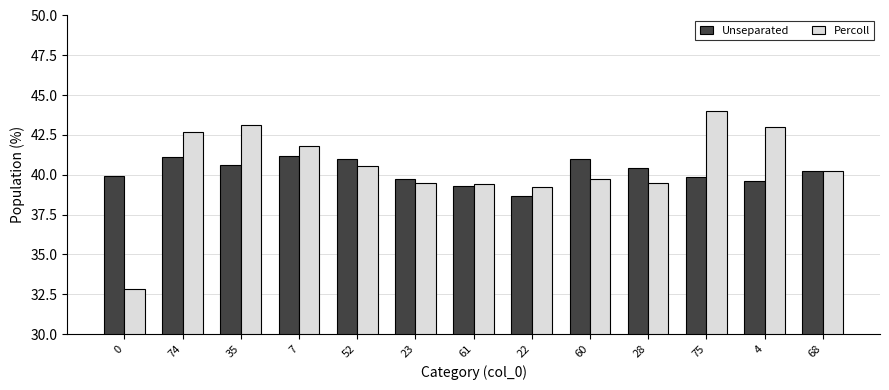

Is the value of Unseparated at 61 greater than the value of Percoll at 52?

No